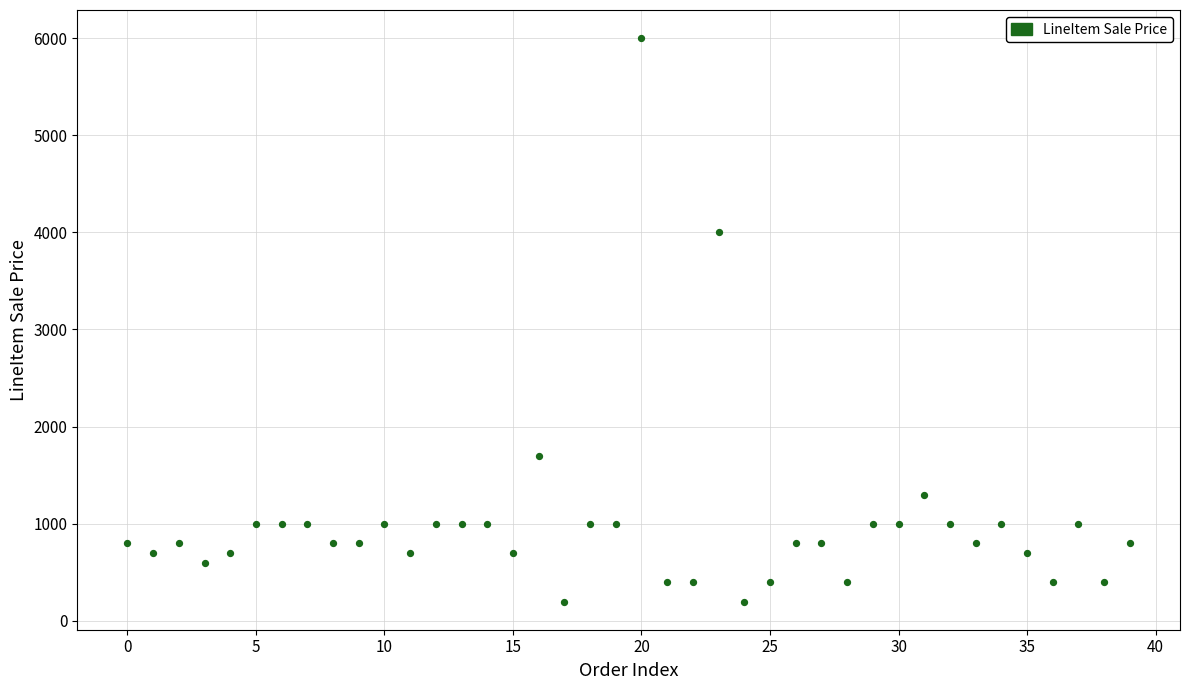

What is the range of Y values (max minus min)?

5800